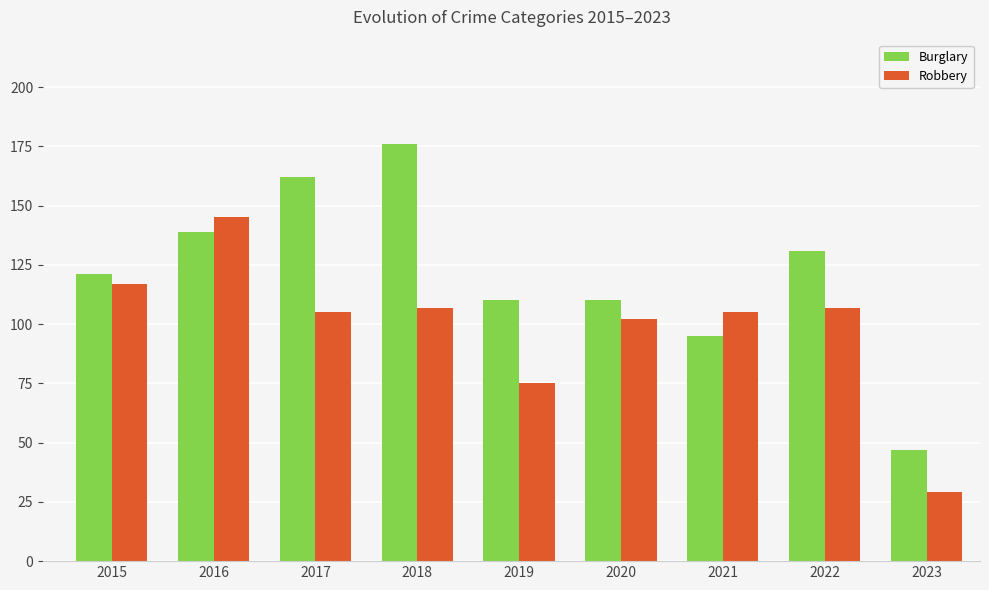

Reading left to right, extract all data points from this chart.

Burglary: 2015=121	2016=139	2017=162	2018=176	2019=110	2020=110	2021=95	2022=131	2023=47
Robbery: 2015=117	2016=145	2017=105	2018=107	2019=75	2020=102	2021=105	2022=107	2023=29